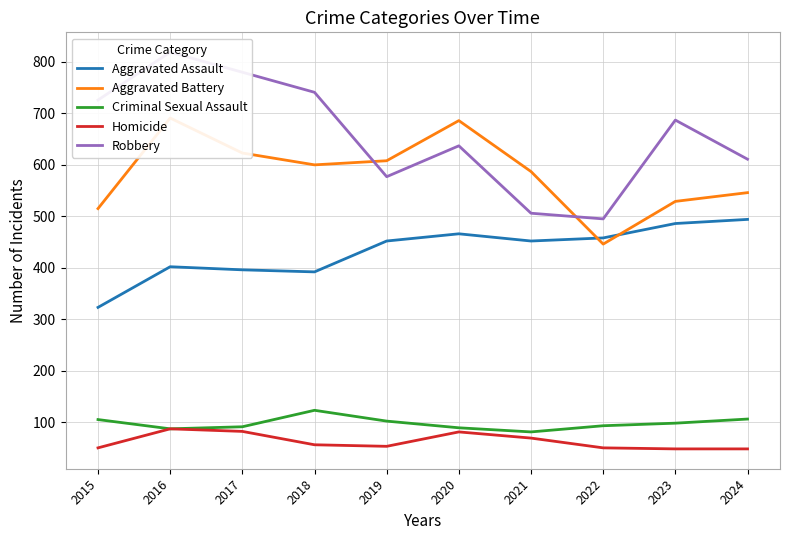

True or false: Homicide has a value of 44 at 2020.

False